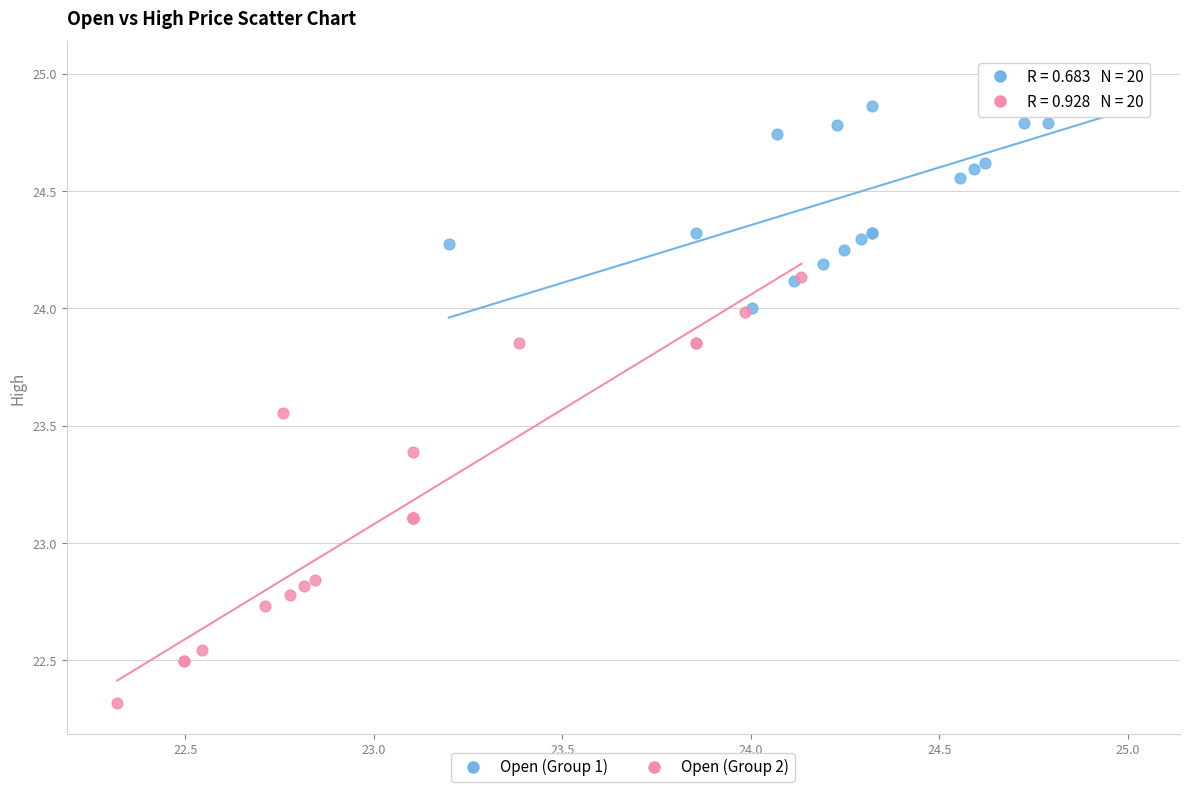

Which series has the largest Y range (max minus min)?

Open (Group 2)